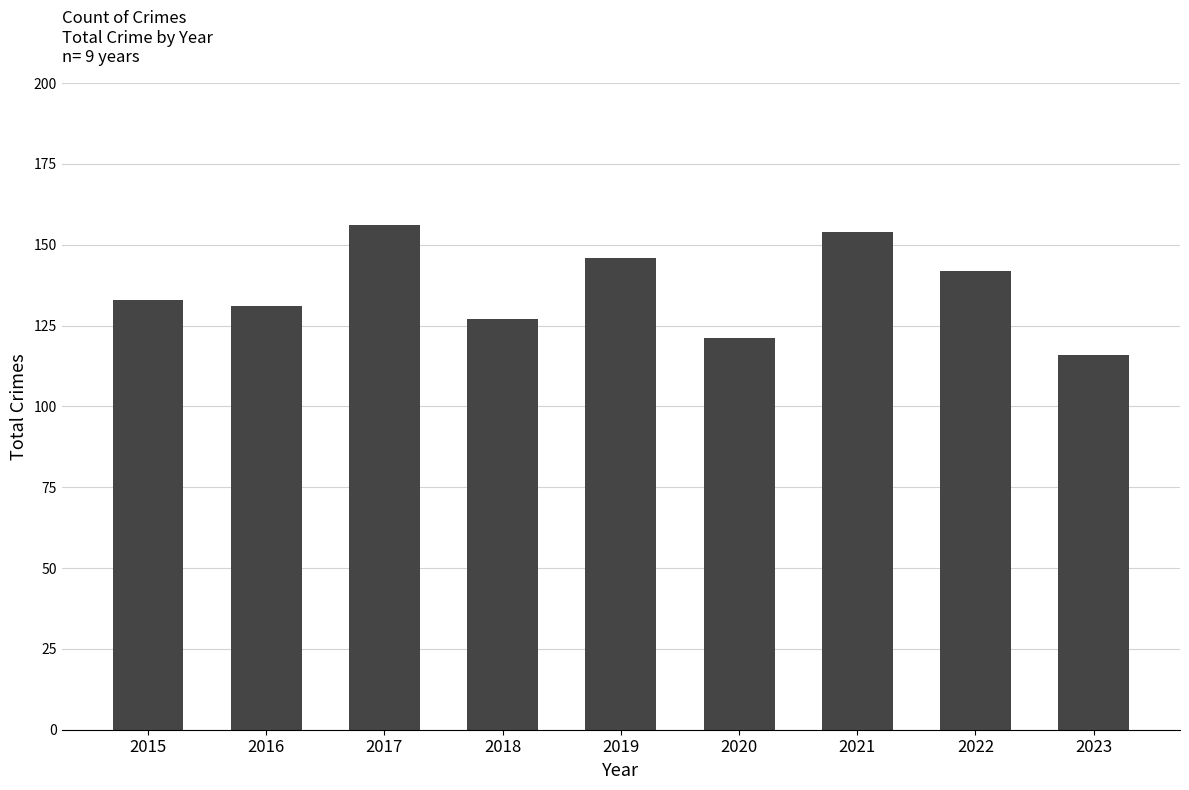

What is the maximum value shown in the chart?

156